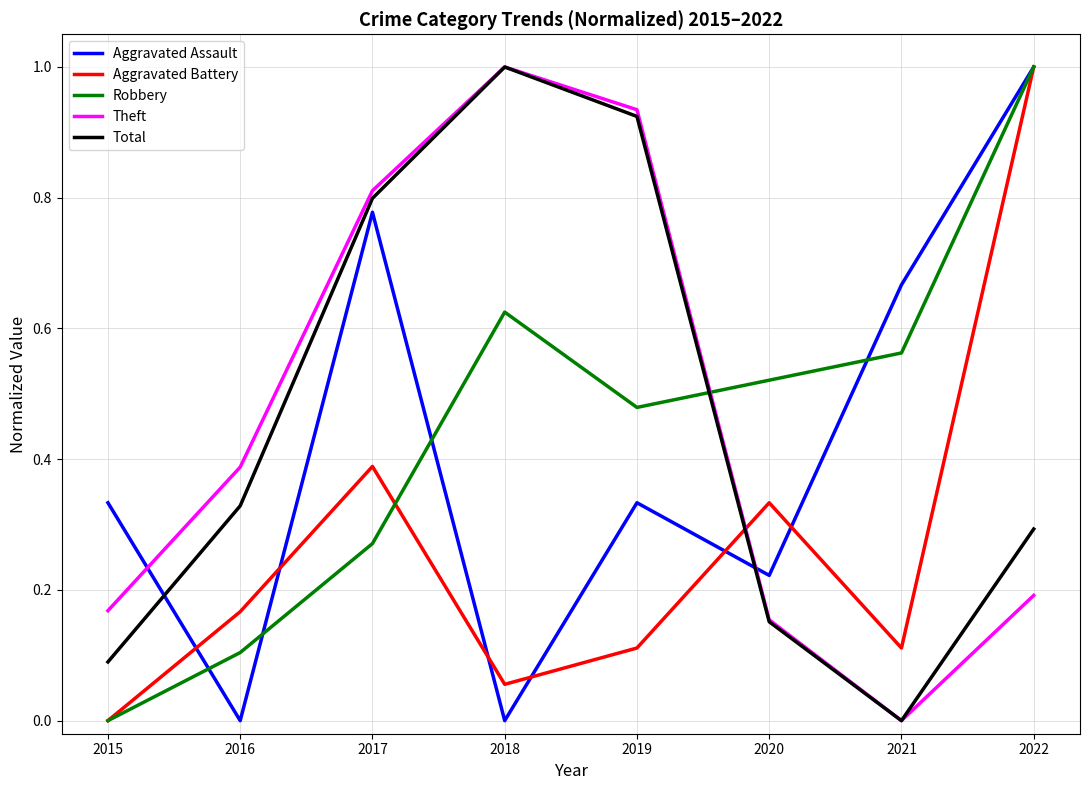

The value of Aggravated Battery at 2017 is 0.7. True or false?

False